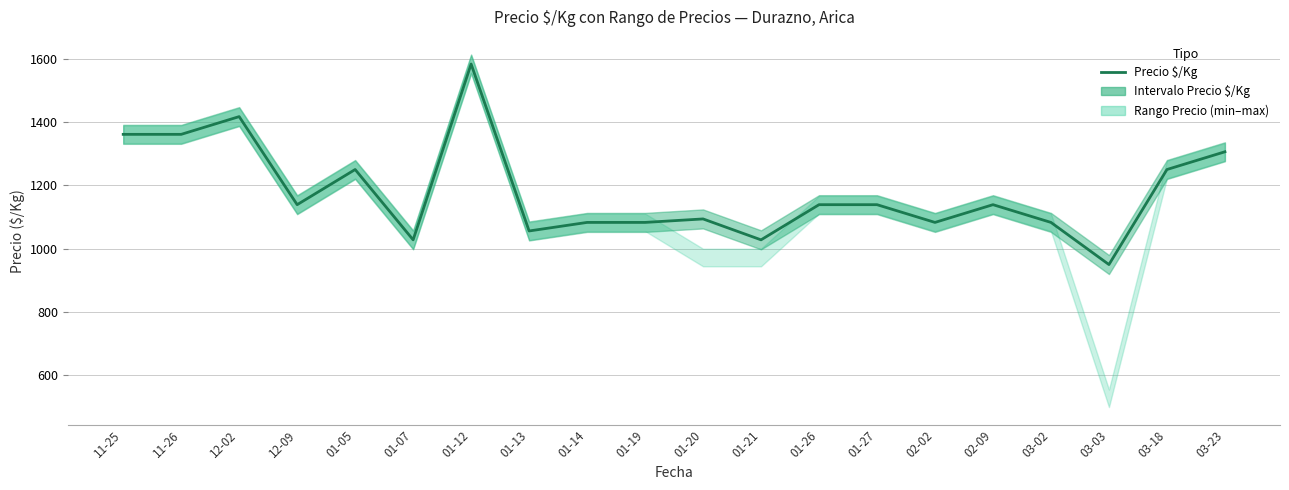

Reading left to right, what are all the values shown in this chart?

11-25=1361	11-26=1361	12-02=1417	12-09=1139	01-05=1250	01-07=1028	01-12=1583	01-13=1056	01-14=1083	01-19=1083	01-20=1094	01-21=1028	01-26=1139	01-27=1139	02-02=1083	02-09=1139	03-02=1083	03-03=950	03-18=1250	03-23=1306